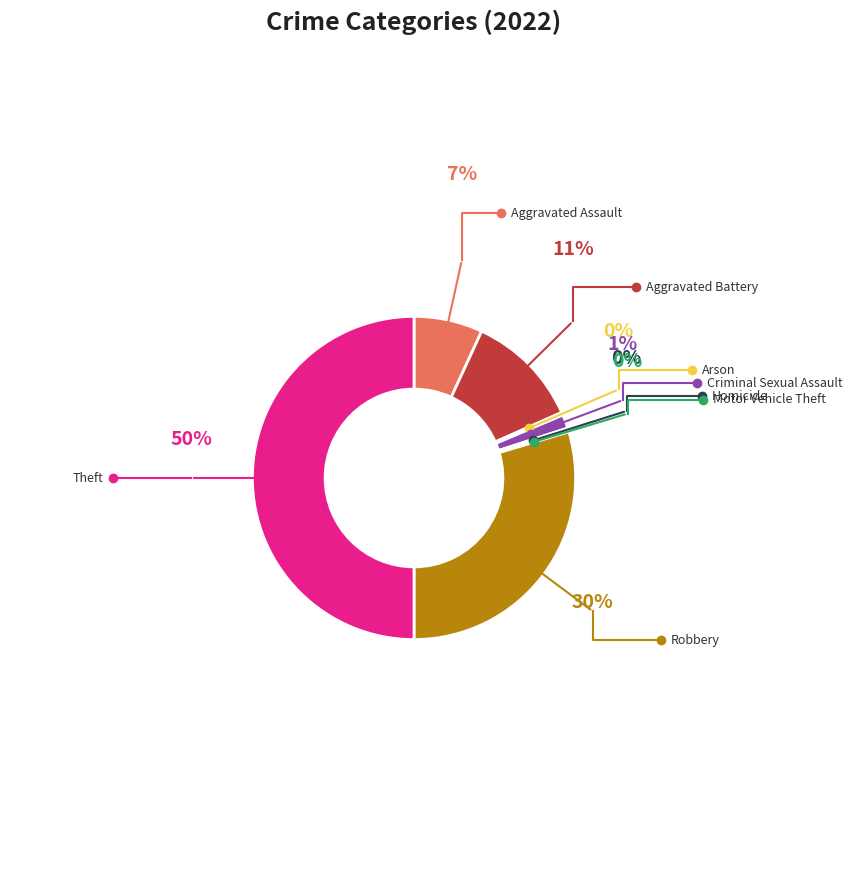

What percentage do Aggravated Battery and Motor Vehicle Theft together represent?

11.6%